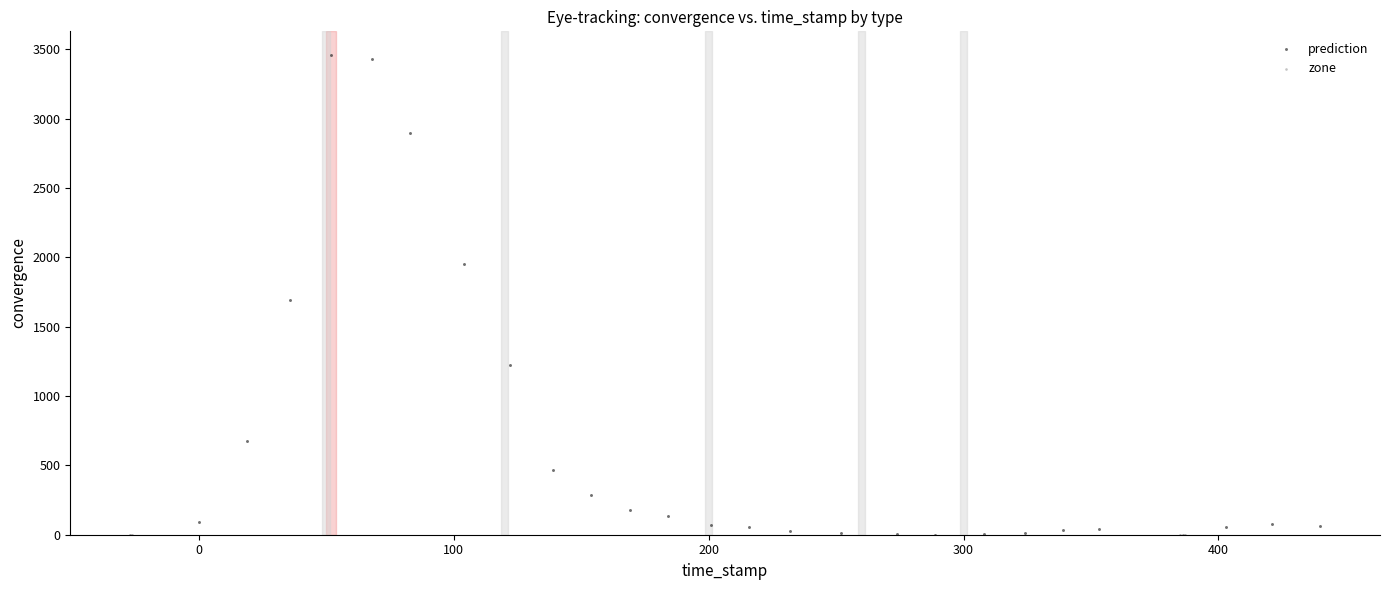

Which series contains the highest Y value?

prediction